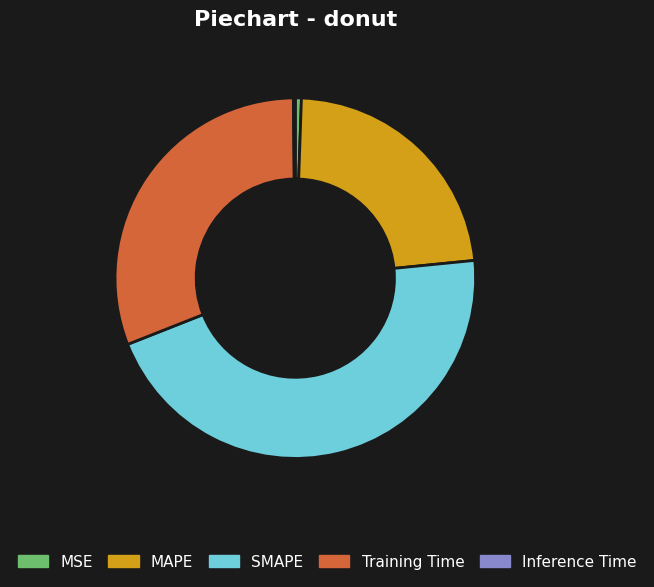

True or false: SMAPE accounts for 46% of the total.

True